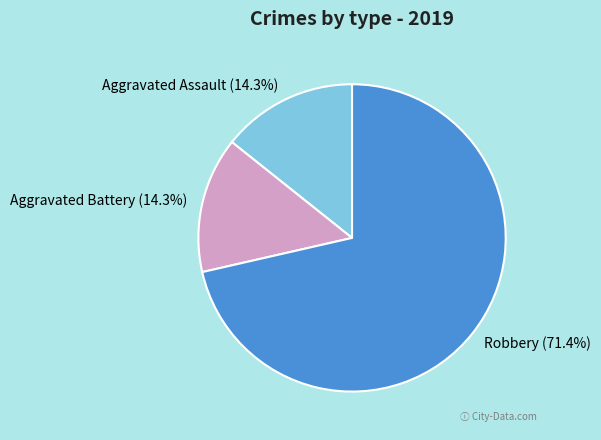

Count the number of slices in the pie.

3